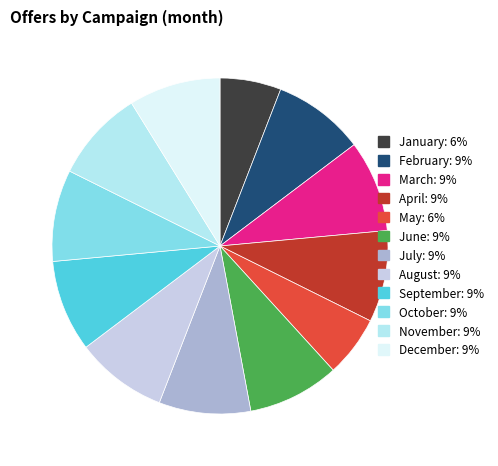

To the nearest percent, what is the combined percentage of June and February?

18%